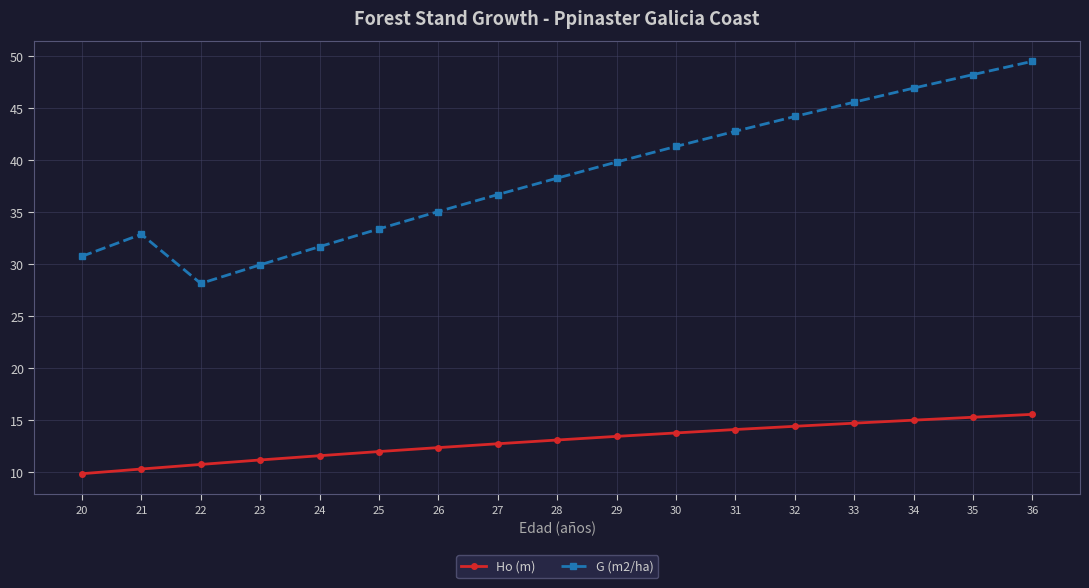

What is the difference between the second highest and minimum values in the Ho (m) series?

5.4